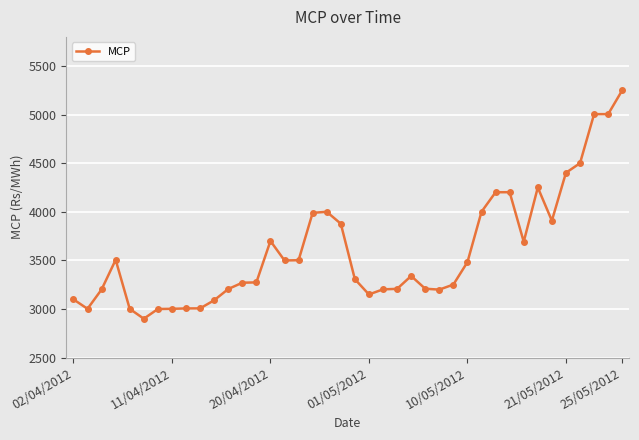

True or false: there are more than 0 points higher than both neighbors.

True